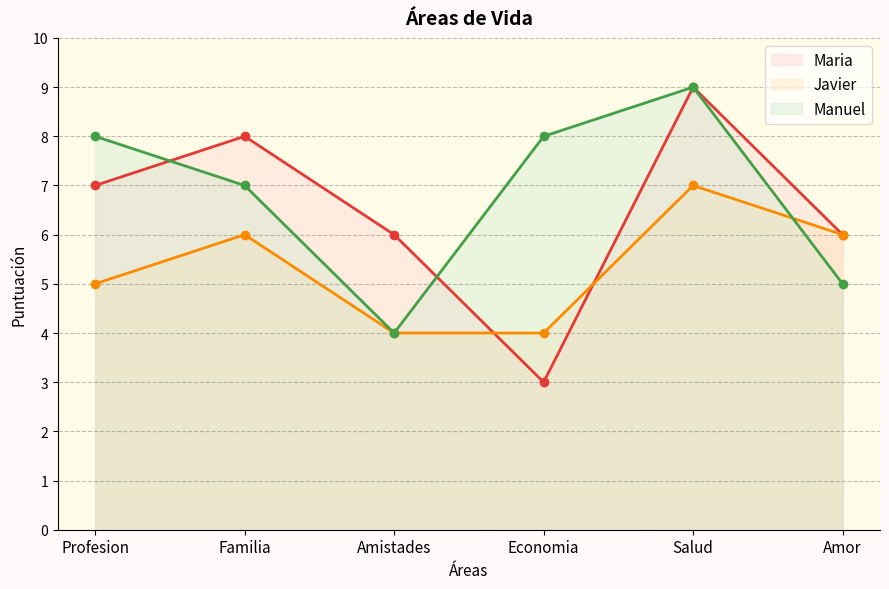

Does the chart display data point markers on the line(s)?

Yes